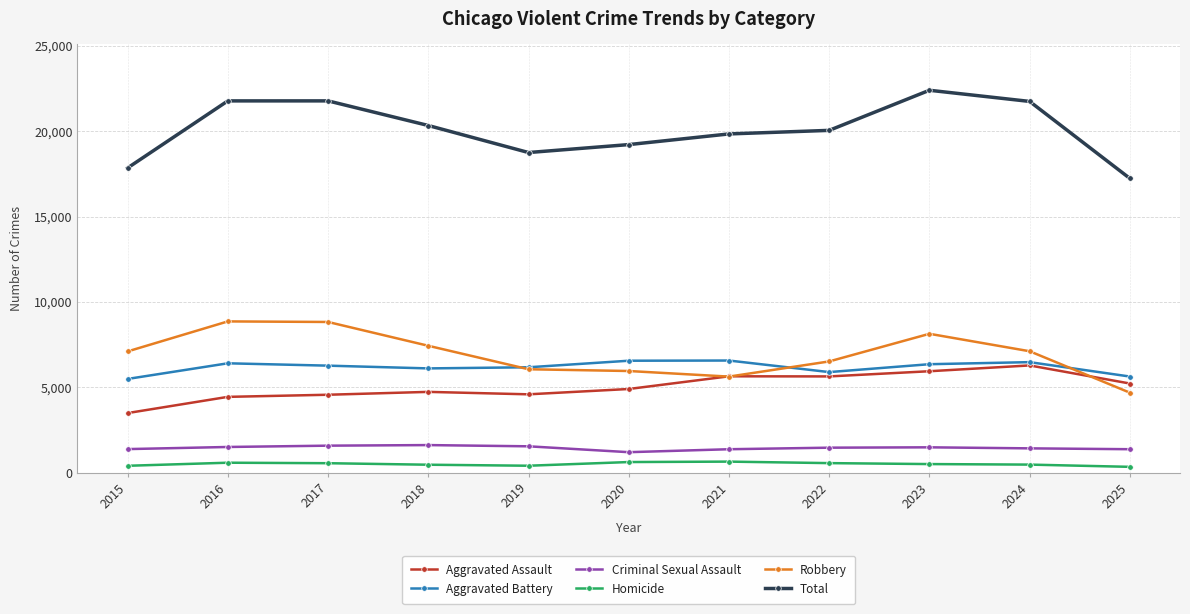

Rank the series by their maximum value, from lowest to highest.

Homicide, Criminal Sexual Assault, Aggravated Assault, Aggravated Battery, Robbery, Total